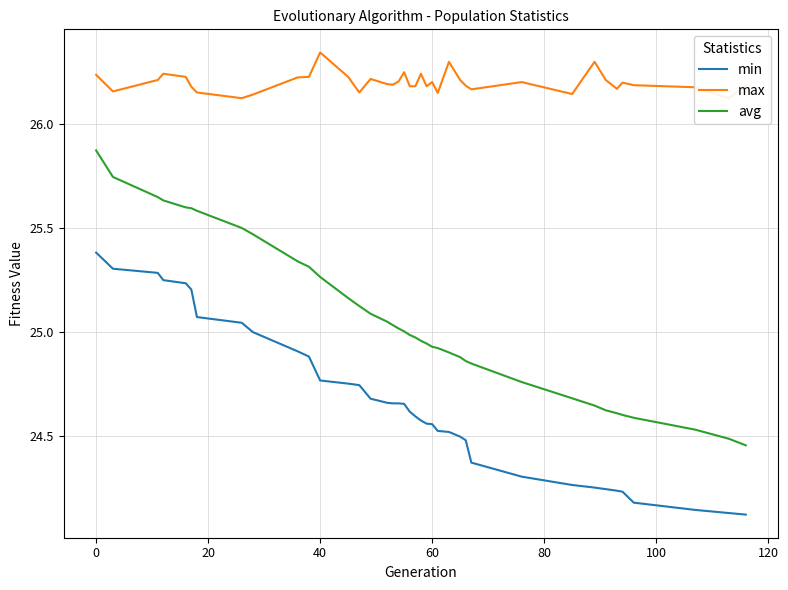

Rank the series by their average value, from lowest to highest.

min, avg, max